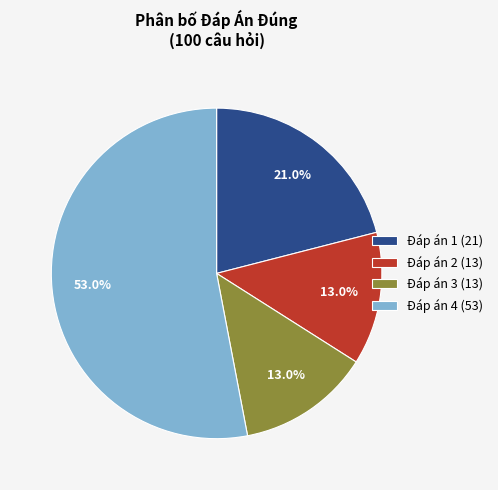

Which slice is the largest?

Đáp án 4 (53)